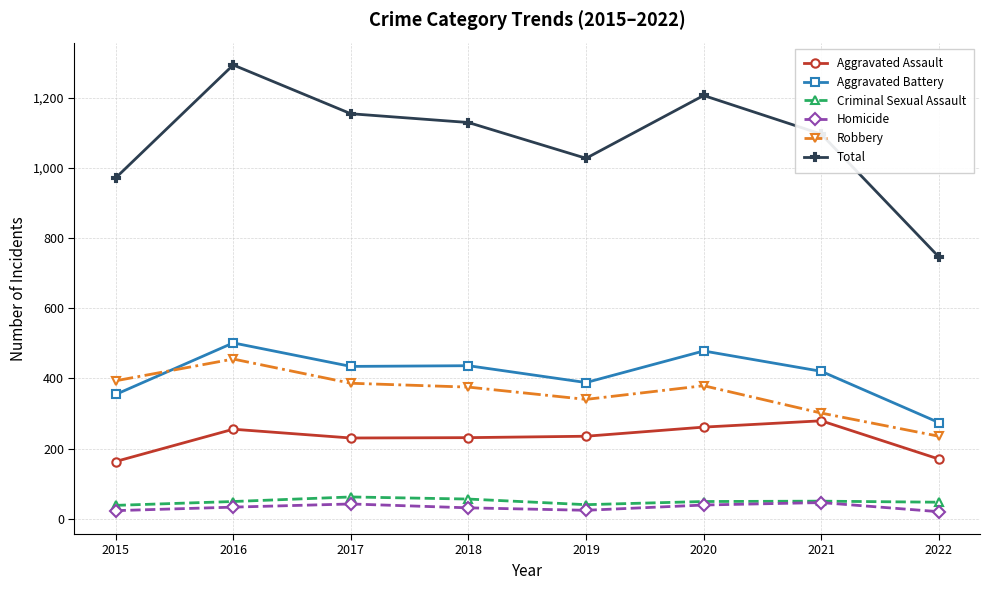

The Aggravated Assault series shows 132 at 2020. True or false?

False